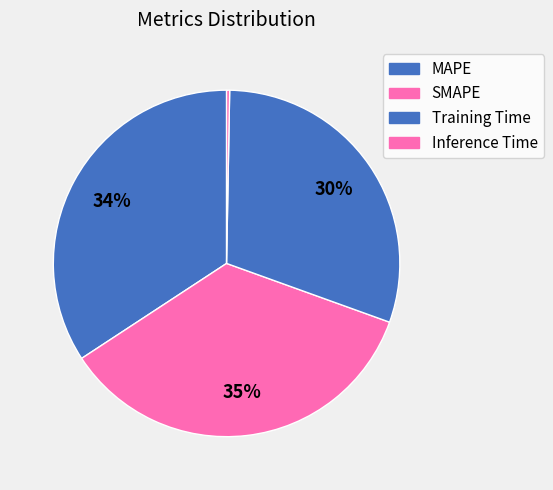

To the nearest percent, what percentage of the pie is Training Time?

30%